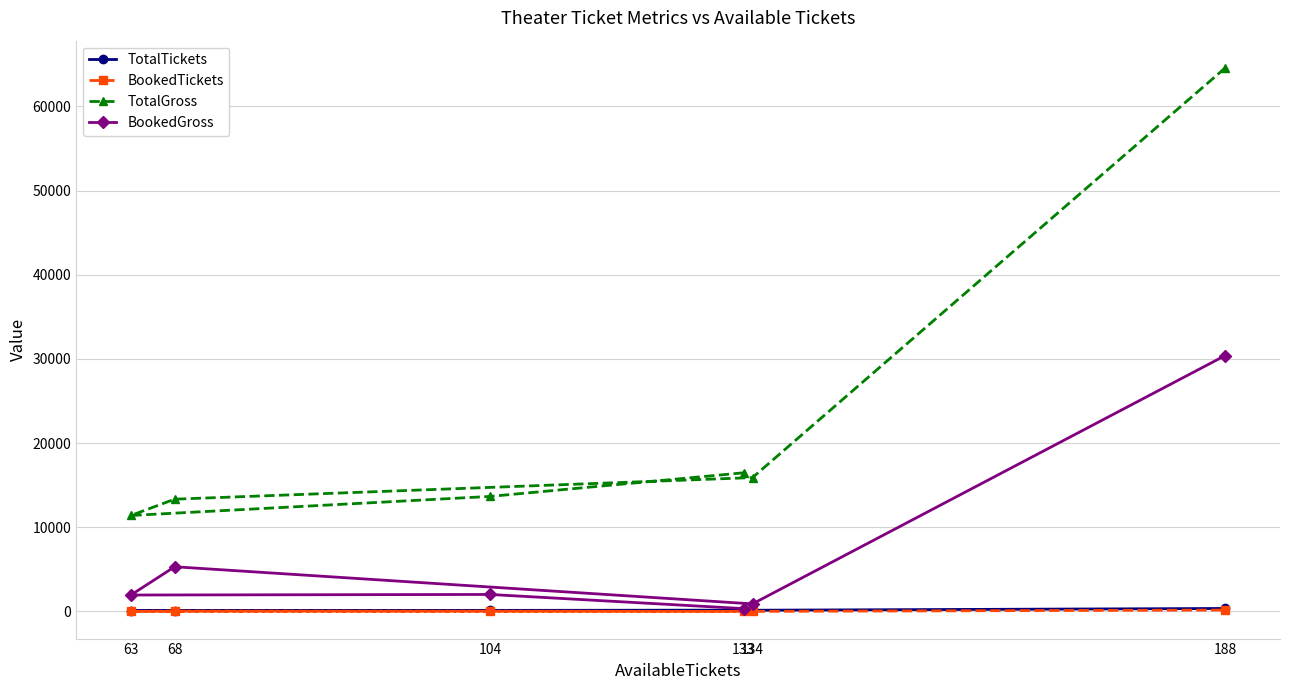

What is the approximate value of BookedGross at 68?

5308